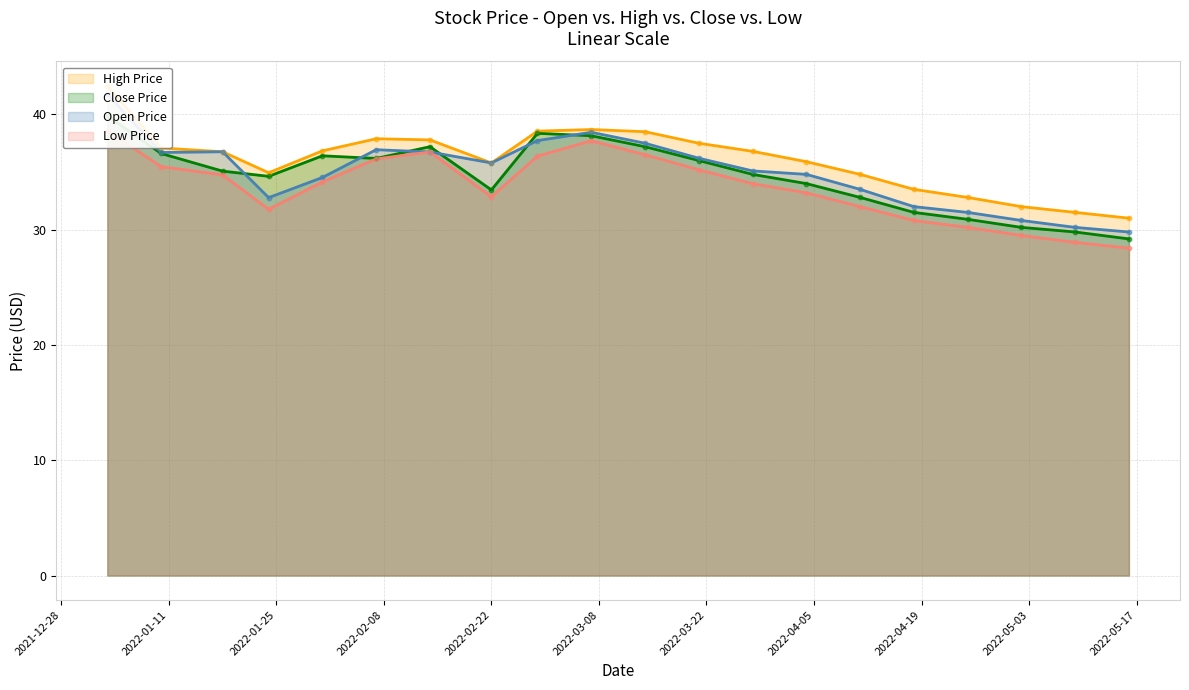

Which series contains the highest Y value?

High